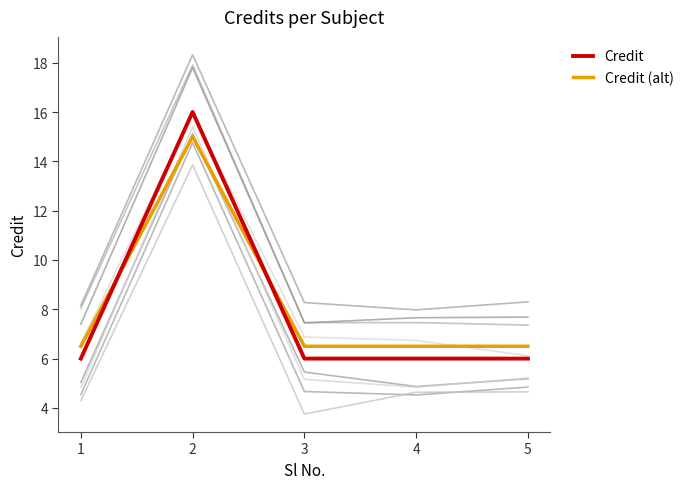

In Credit, how many points are higher than both neighbors (excluding endpoints)?

1